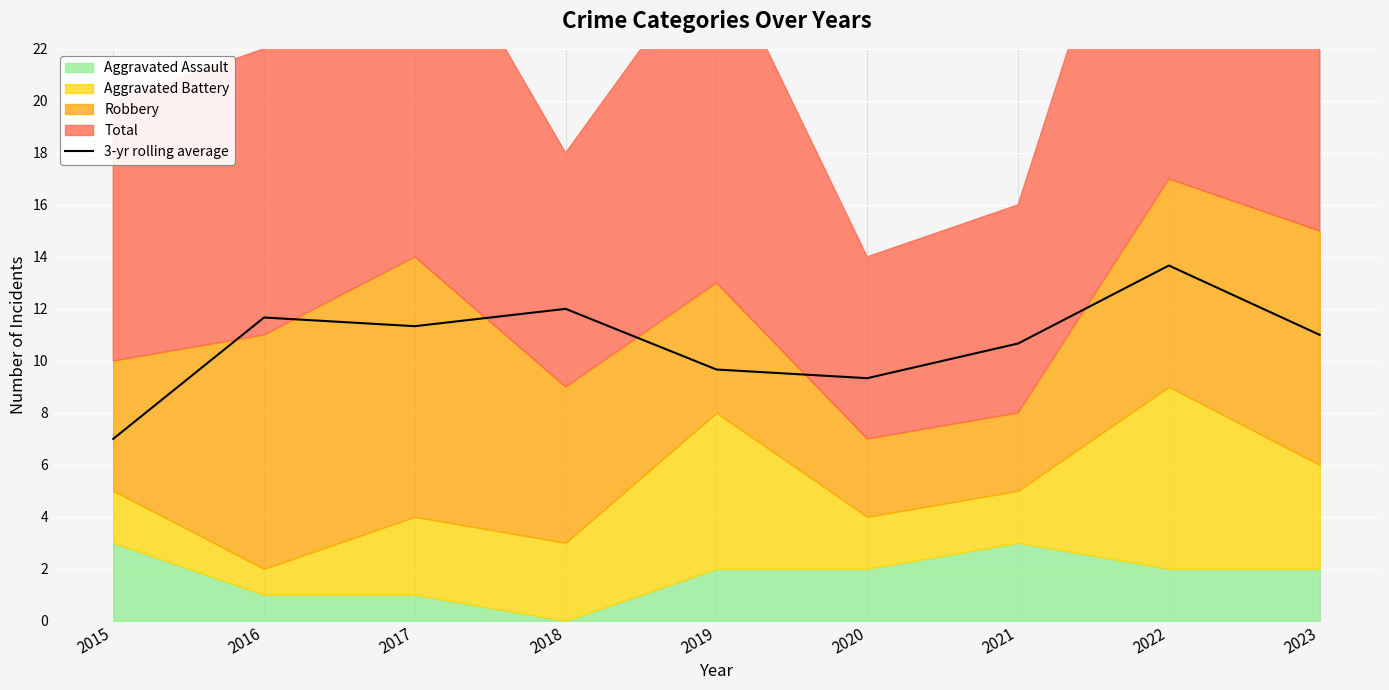

Is it true that the value at 2017 is 11.3?

True